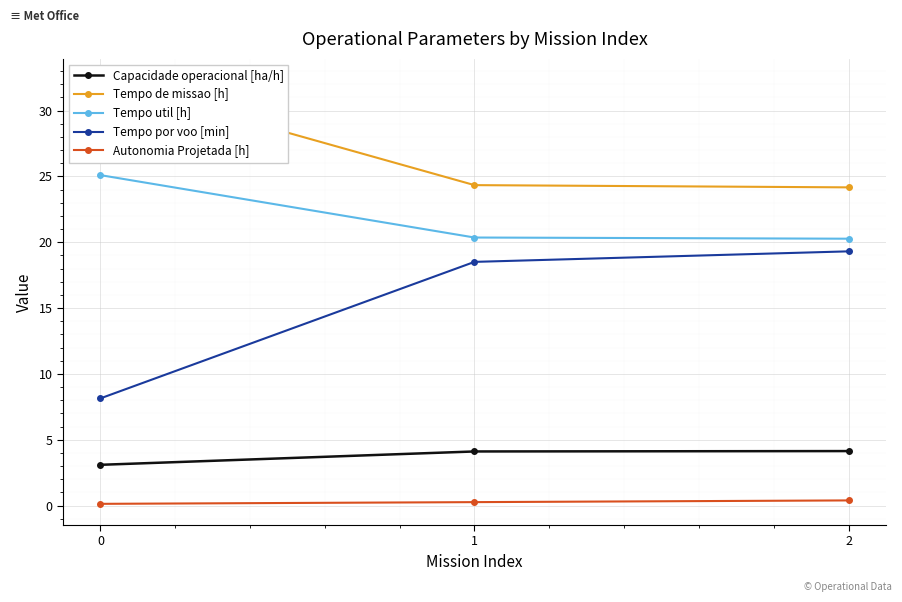

Which series has the largest total across all categories?

Tempo de missao [h]